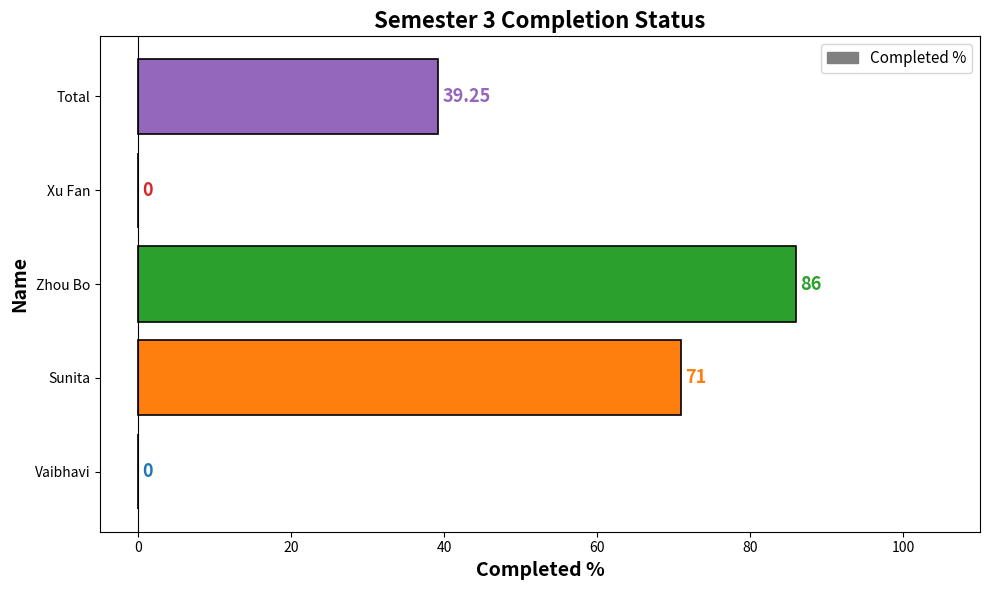

Where is the data nearest to the value 43?

Total